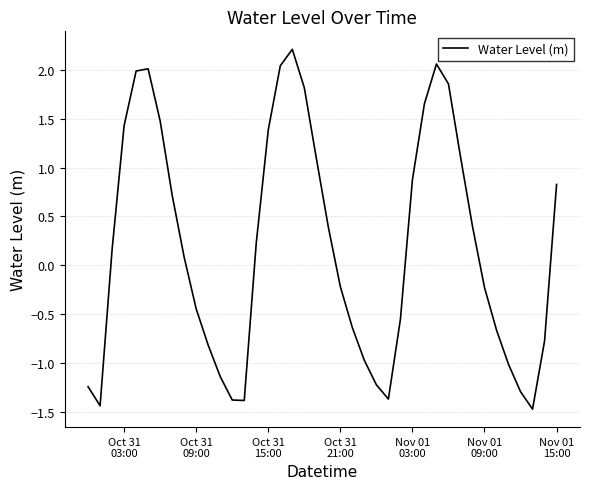

How many values are above zero?

21